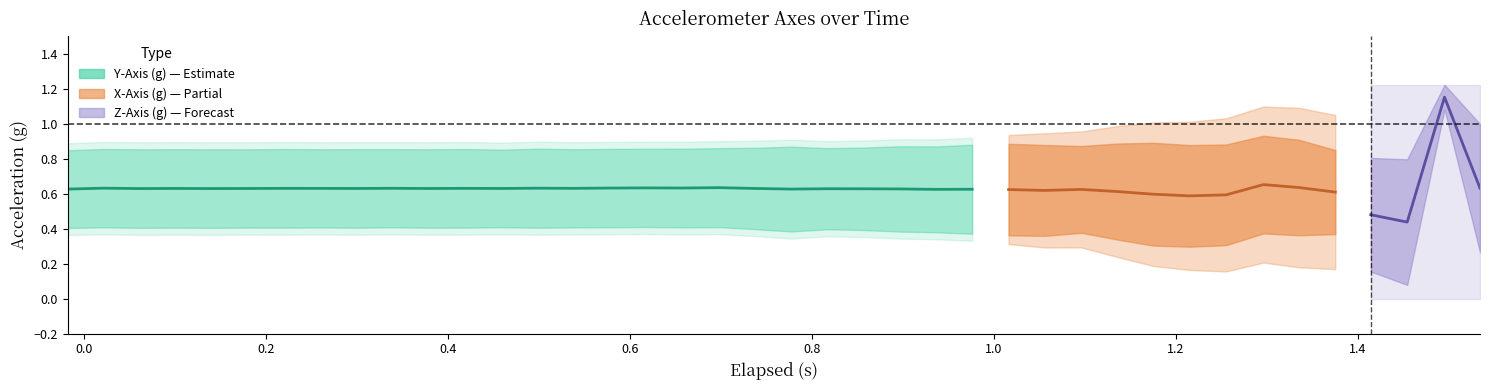

How many interior local valleys (lower than both neighbors) does the data have?

9